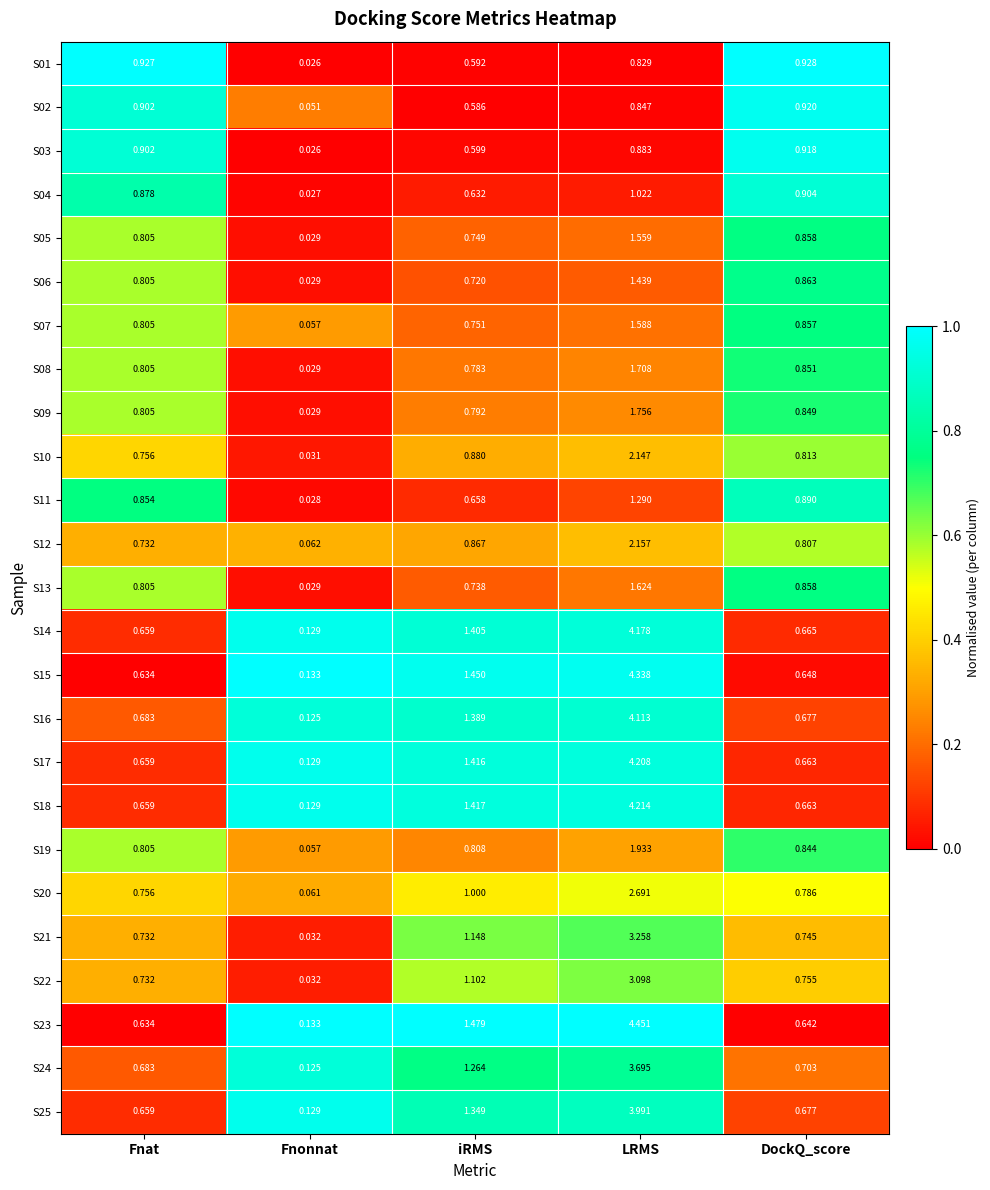

At which category is the sum across all series the highest?

LRMS